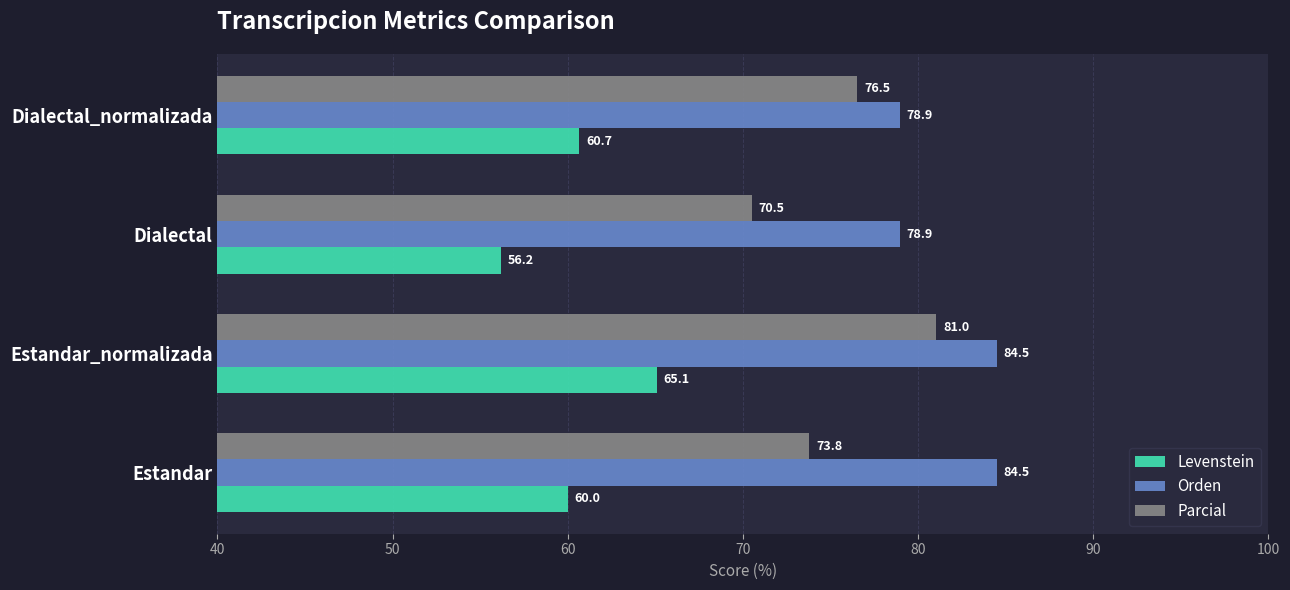

Which series has the widest spread of values?

Parcial